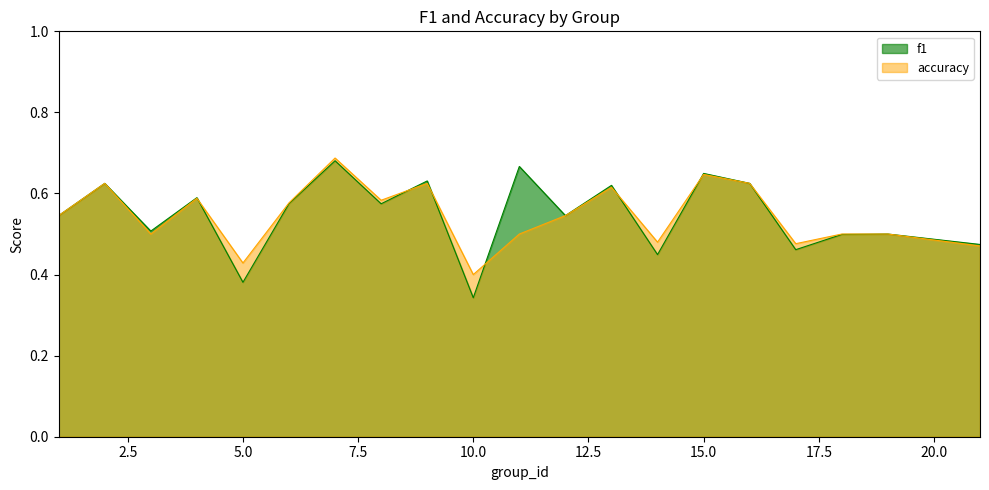

In f1, how many points are lower than both neighbors (excluding endpoints)?

7